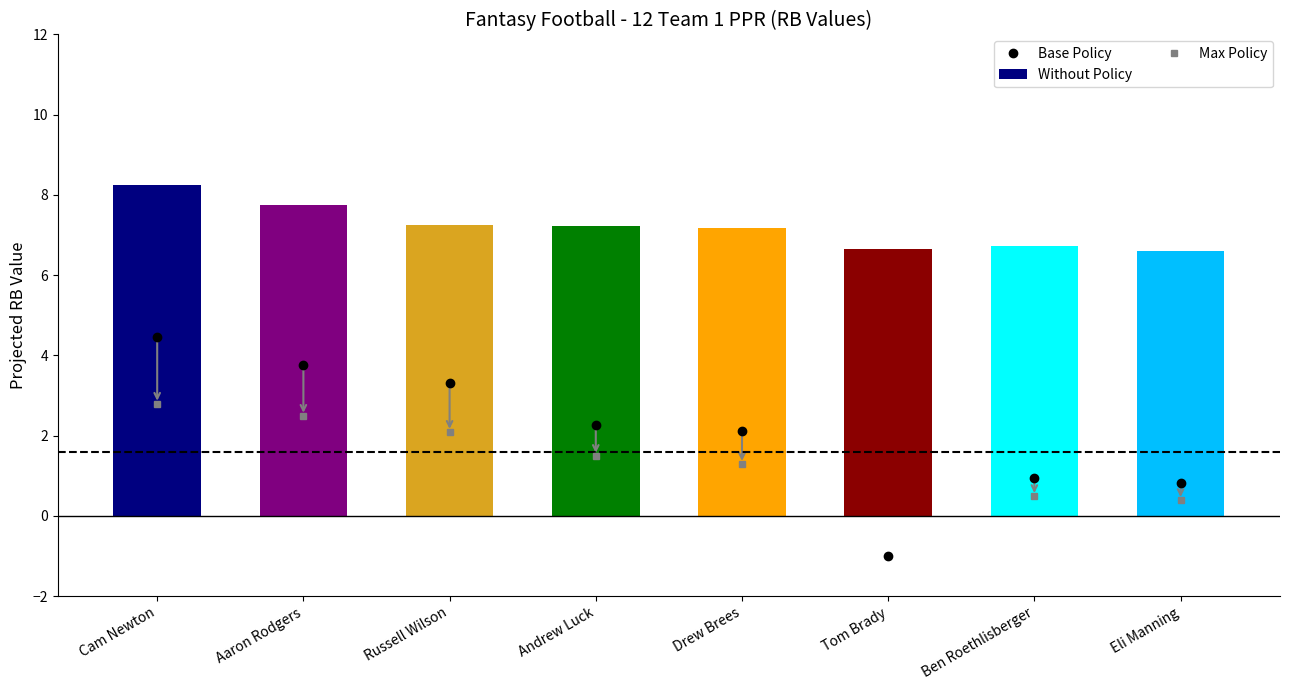

What is the approximate value at Andrew Luck?

7.2